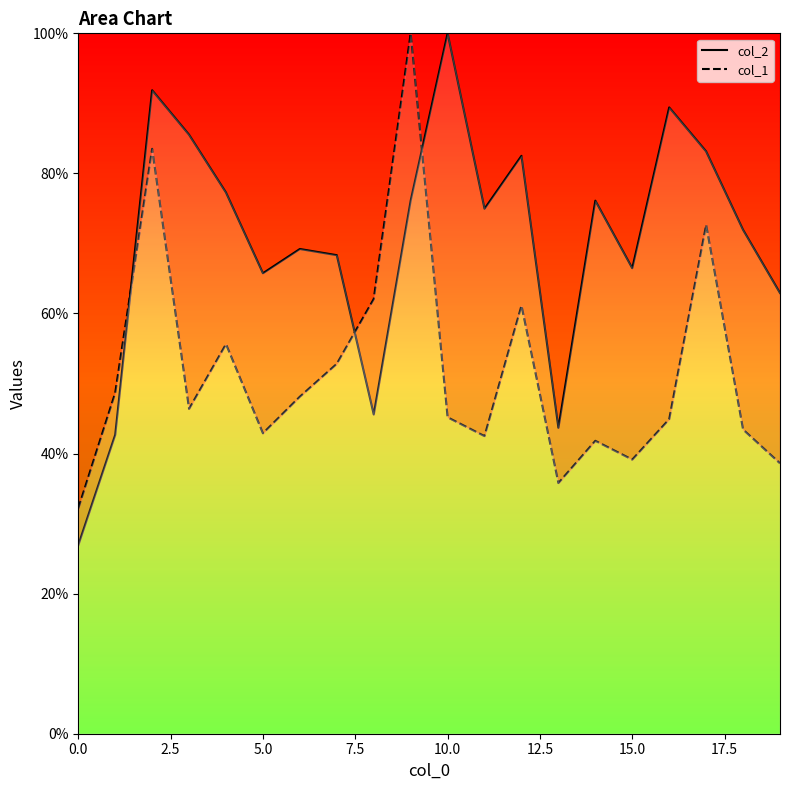

True or false: col_2 and col_1 intersect in this chart.

True